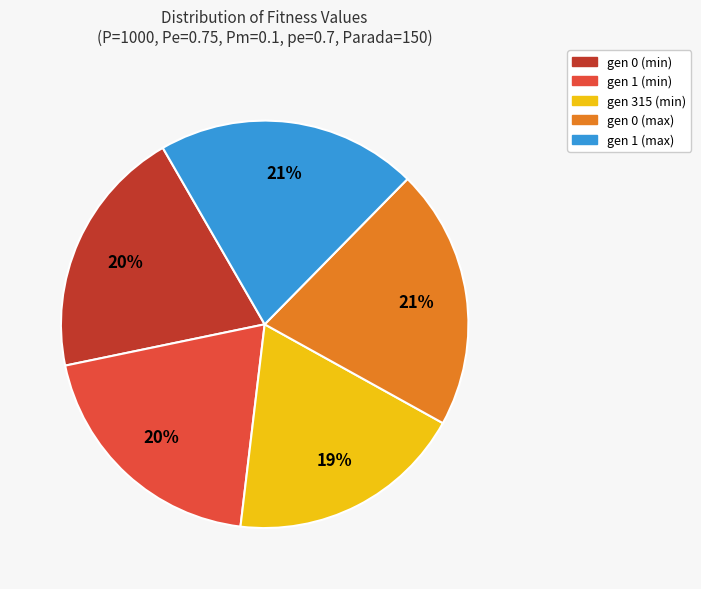

Which slice is the smallest?

gen 315 (min)